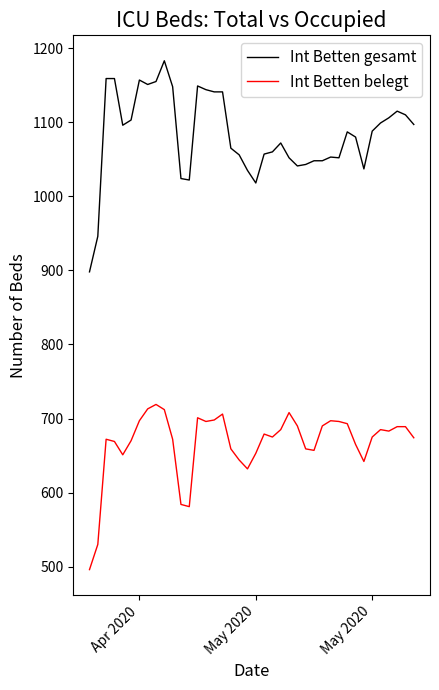

At how many categories does at least one series exceed 930?

39